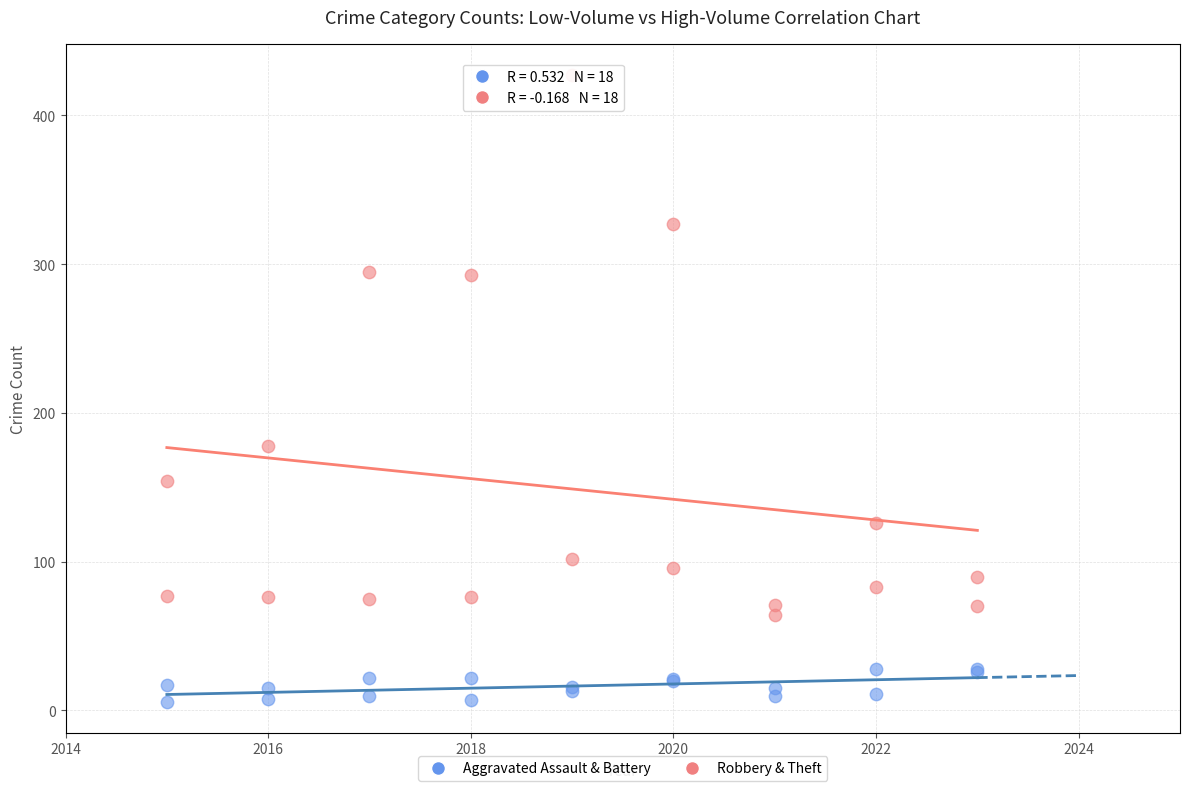

Which series contains the highest Y value?

Robbery & Theft